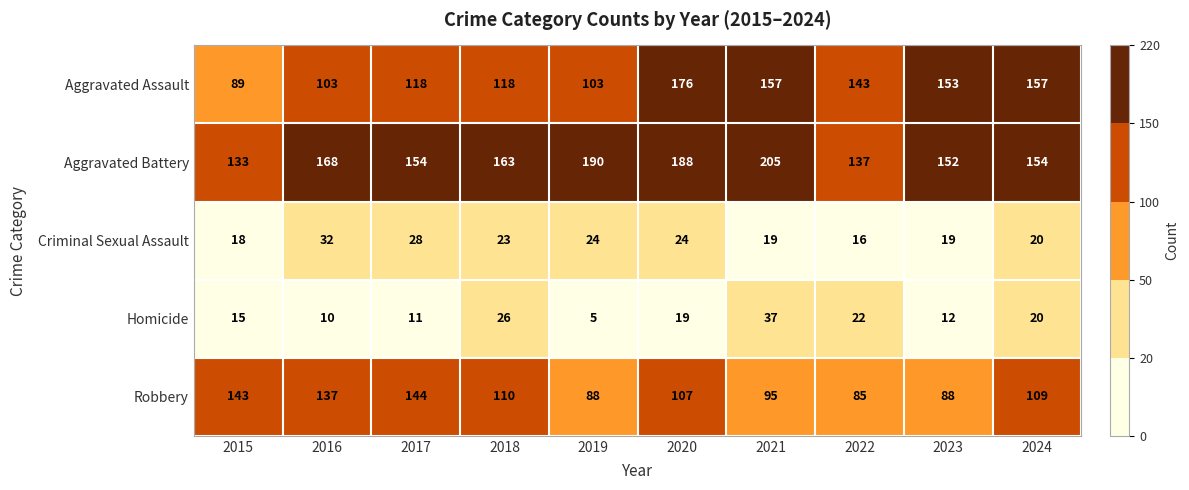

How many distinct data groups are displayed?

5